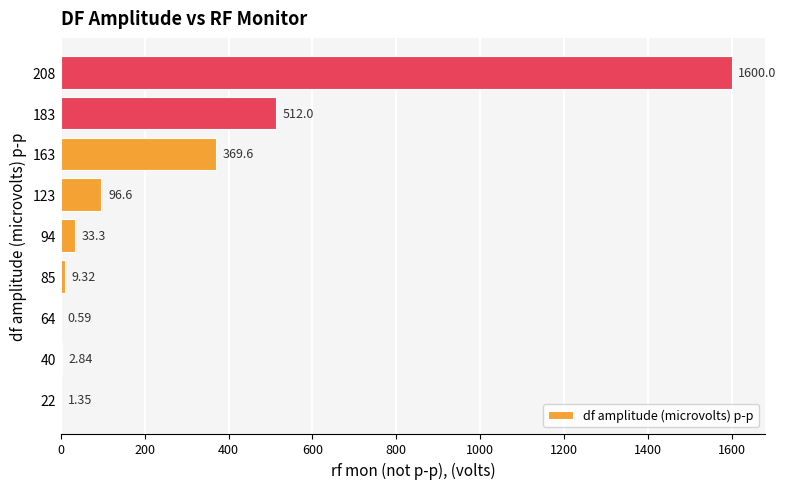

Approximately how many times larger is the value at 208 compared to 163?

4.3